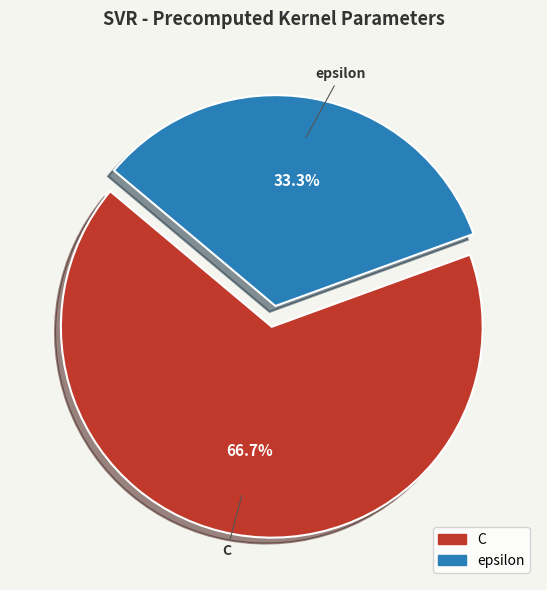

To the nearest percent, what percentage of the pie is C?

67%